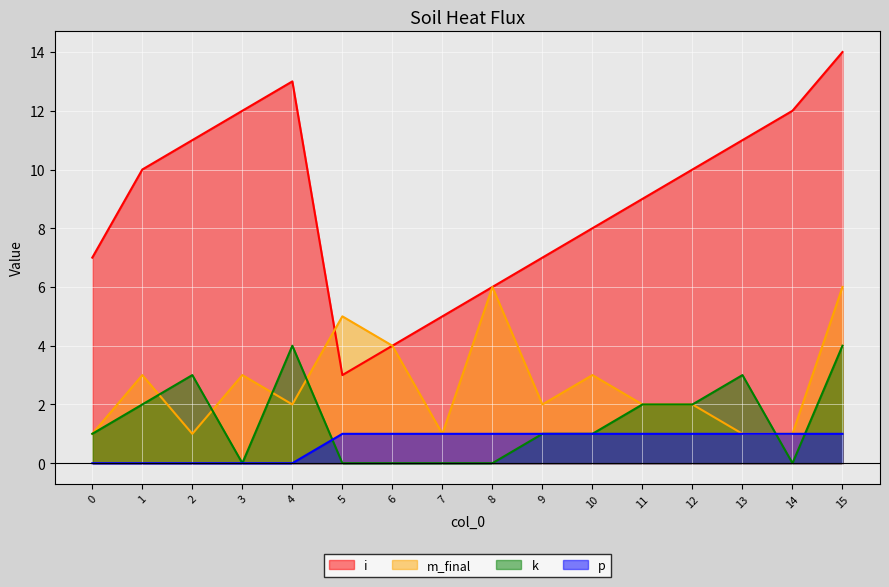

Reading left to right, what are all the values shown in this chart?

i: 0=7	1=10	2=11	3=12	4=13	5=3	6=4	7=5	8=6	9=7	10=8	11=9	12=10	13=11	14=12	15=14
m_final: 0=1	1=3	2=1	3=3	4=2	5=5	6=4	7=1	8=6	9=2	10=3	11=2	12=2	13=1	14=1	15=6
k: 0=1	1=2	2=3	3=0	4=4	5=0	6=0	7=0	8=0	9=1	10=1	11=2	12=2	13=3	14=0	15=4
p: 0=0	1=0	2=0	3=0	4=0	5=1	6=1	7=1	8=1	9=1	10=1	11=1	12=1	13=1	14=1	15=1